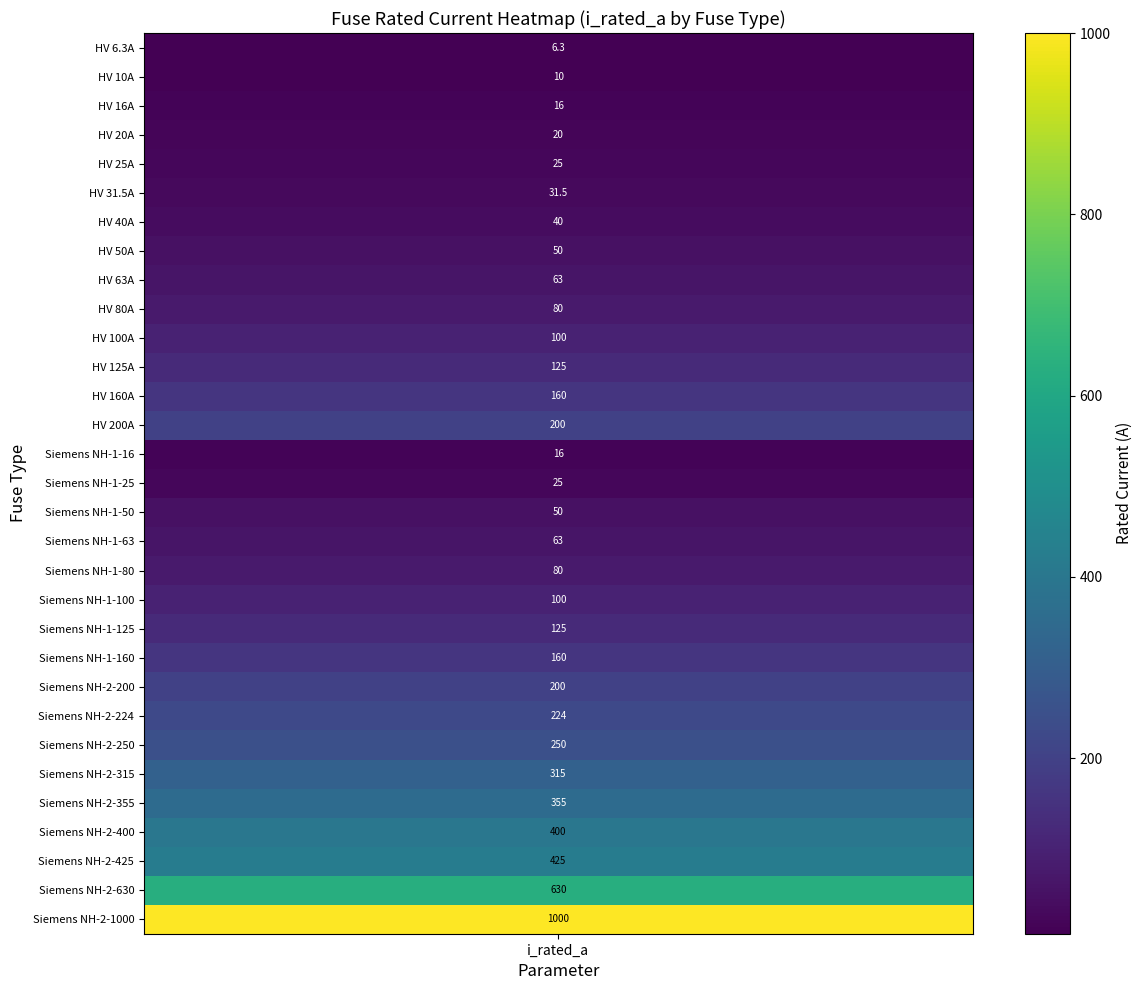

Read the value at i_rated_a.

6.3